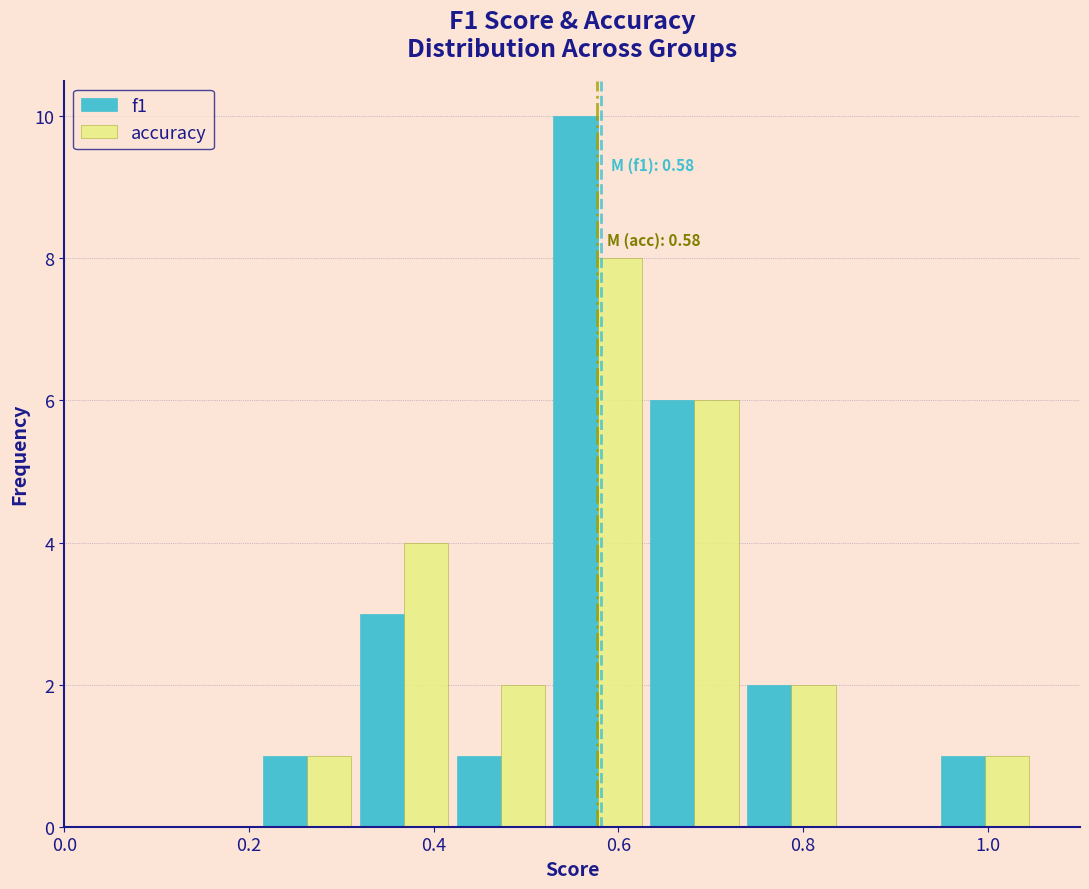

In the f1 series, which range on the x-axis has the tallest bar?

0.525 to 0.630